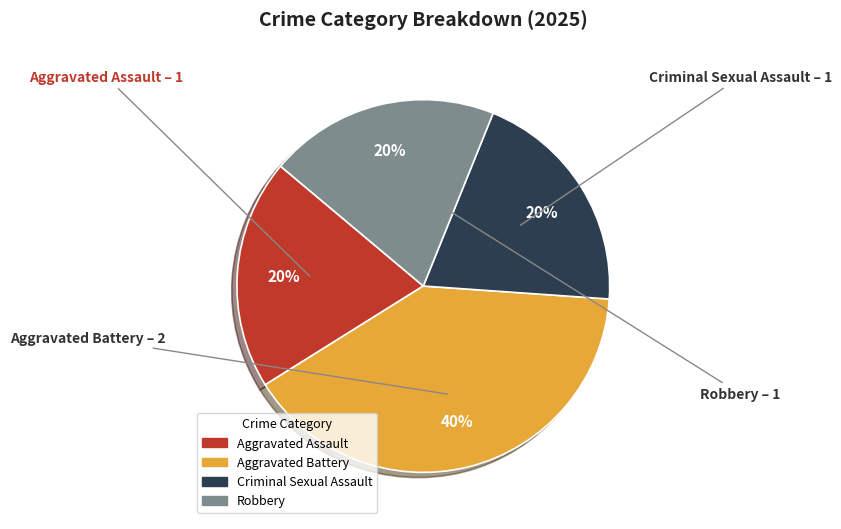

To the nearest percent, what is the average slice percentage?

25%